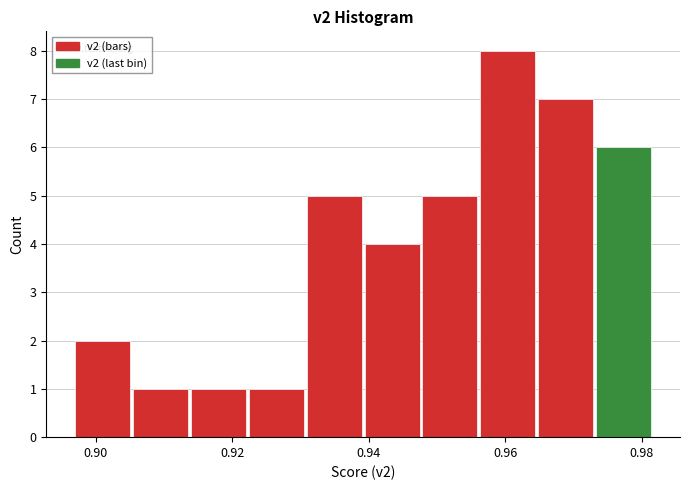

Over which range of the x-axis is the bar tallest?

0.956 to 0.964